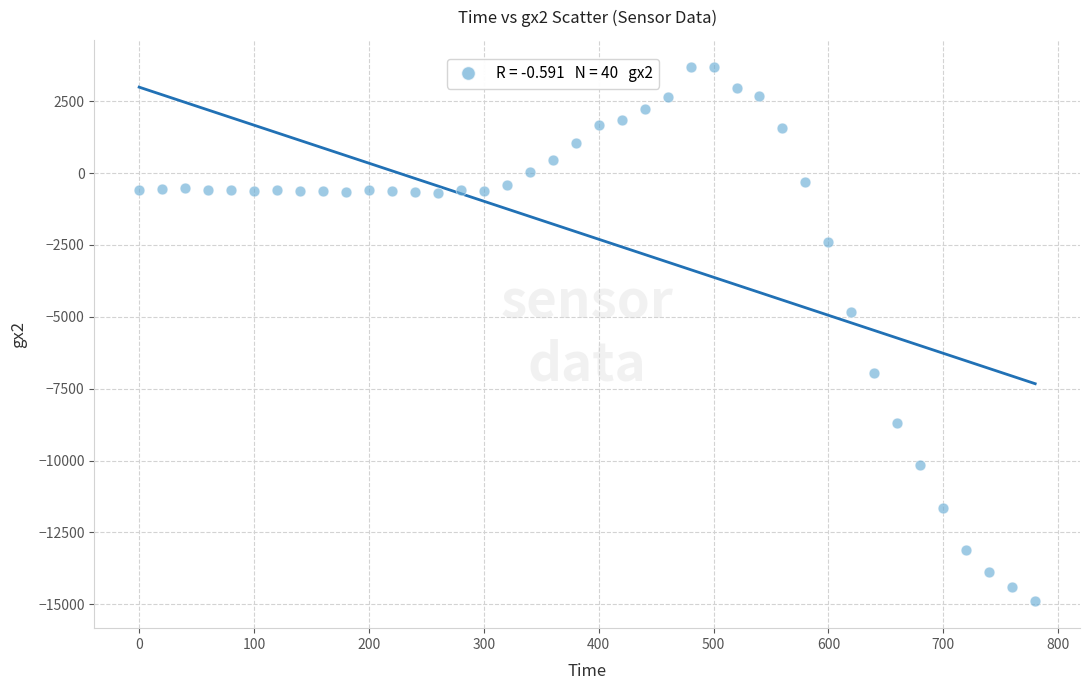

What Y value in the scatter plot is closest to -5598?

-4820